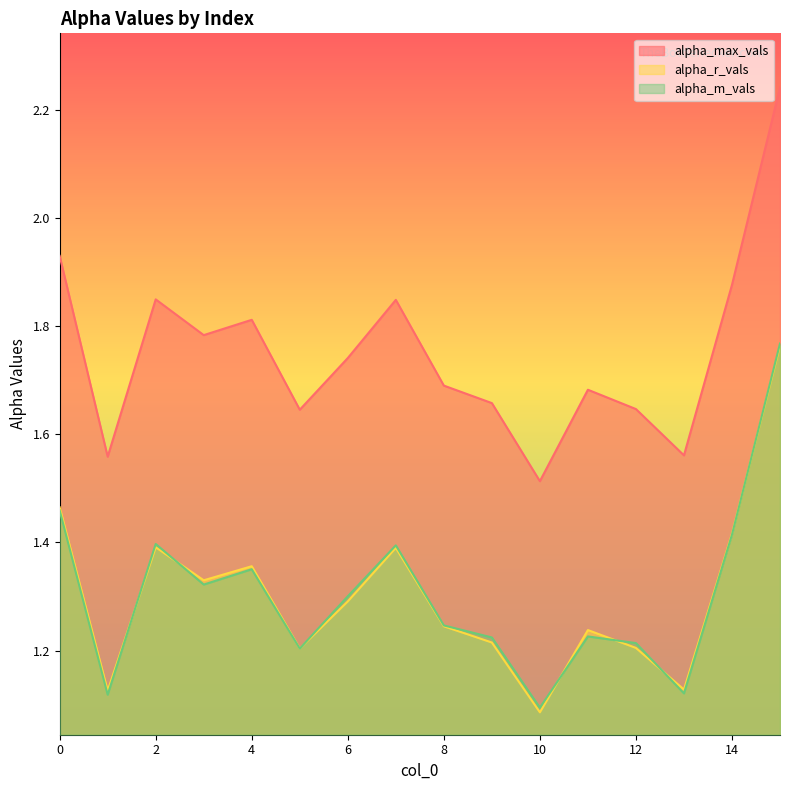

Read the alpha_r_vals value at 12.

1.2